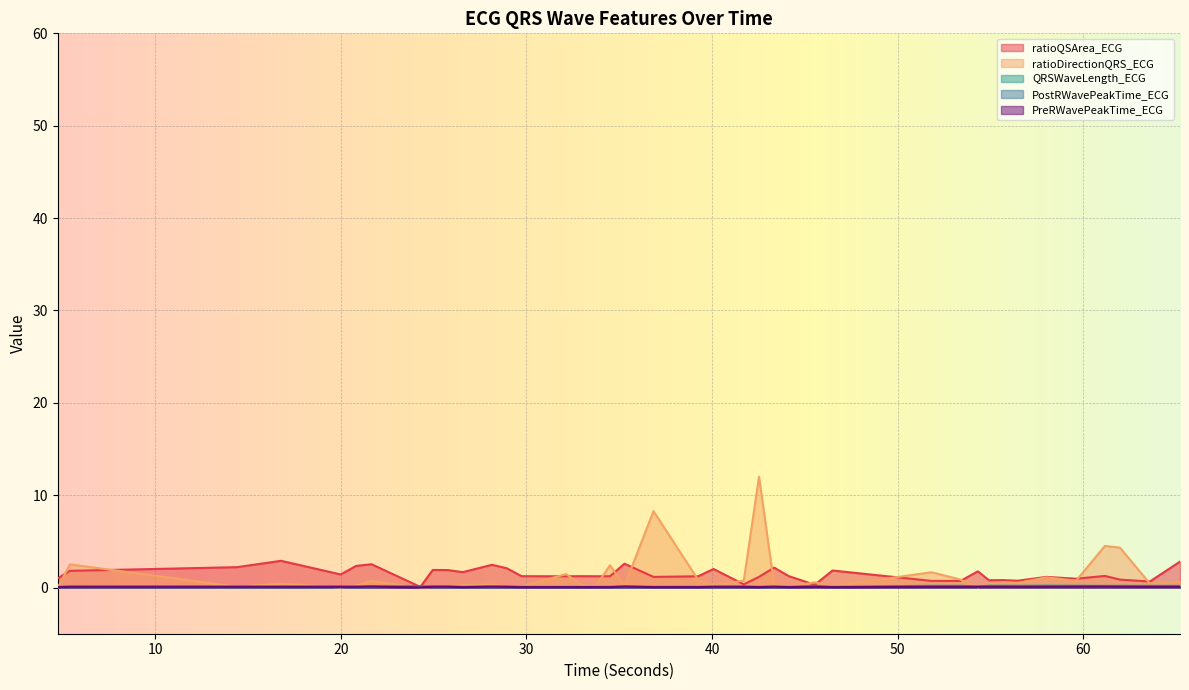

Which series has the widest spread of values?

ratioDirectionQRS_ECG